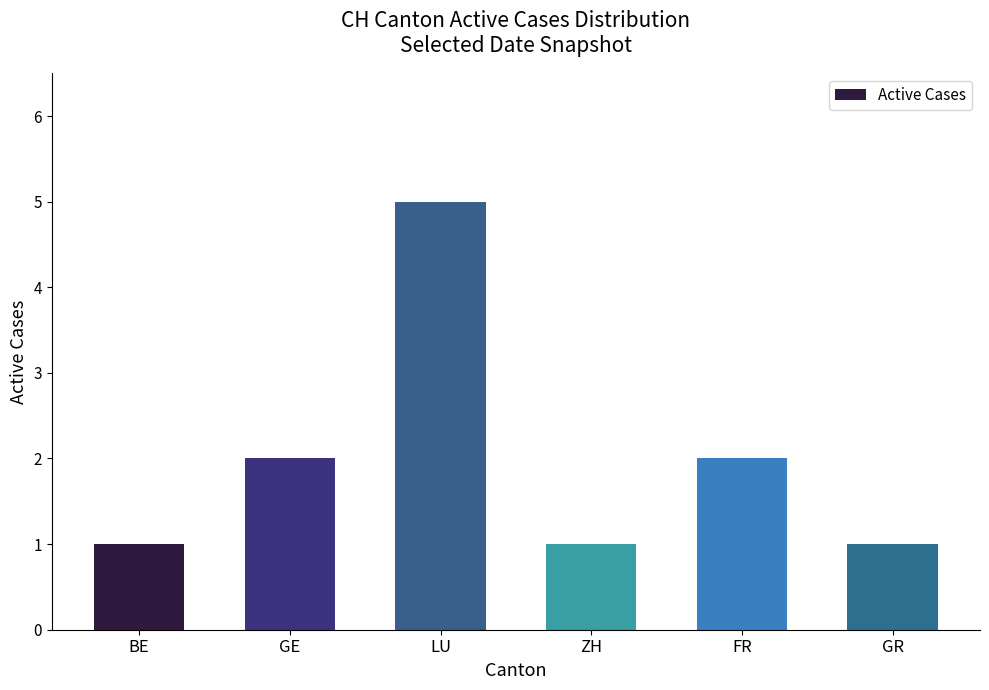

What is the label of the 1st bar from the left?

BE